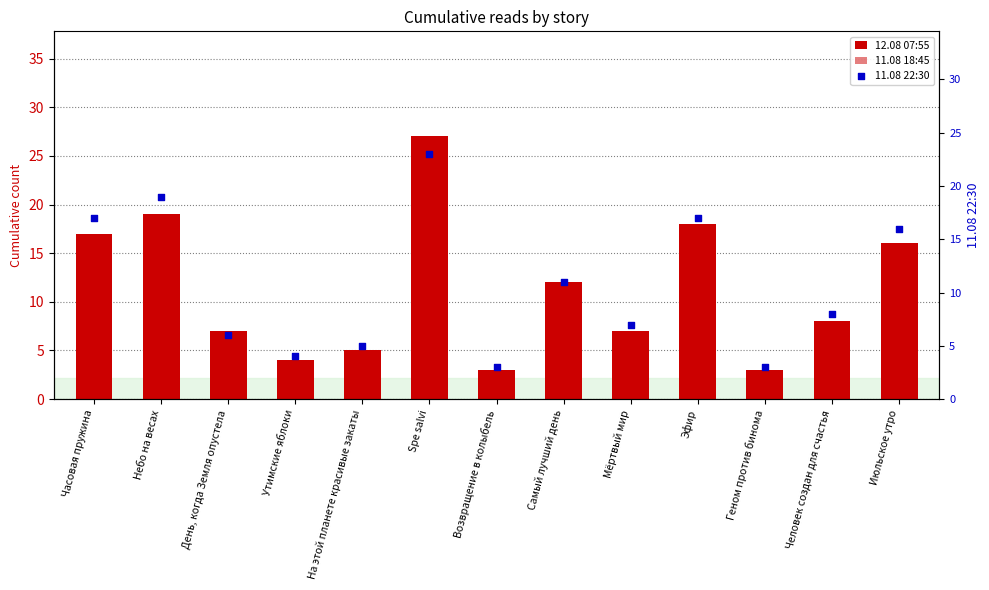

What is the total value across all series at Часовая пружина?

50